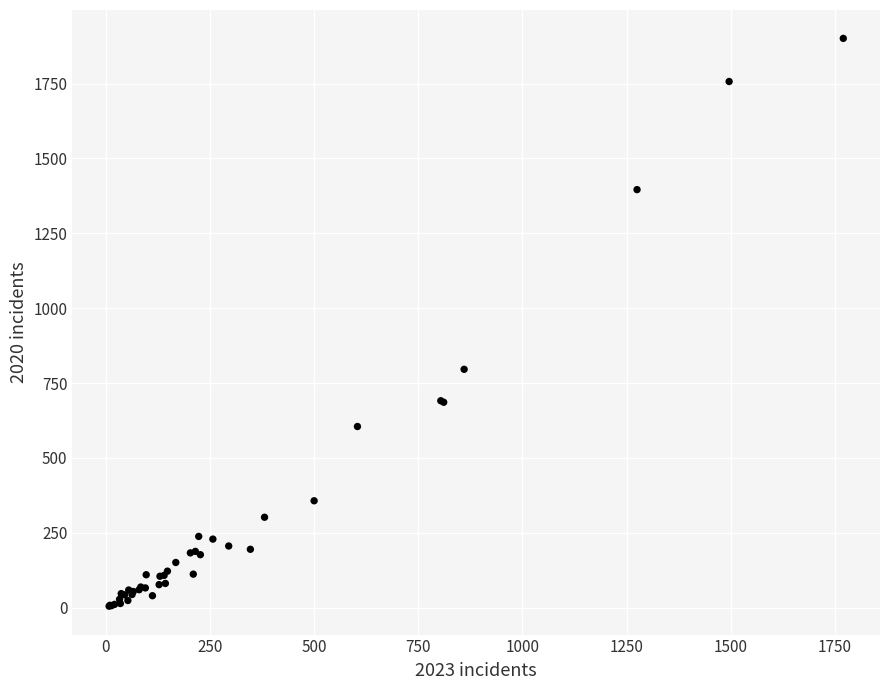

What Y value in the scatter plot is closest to 953?

796